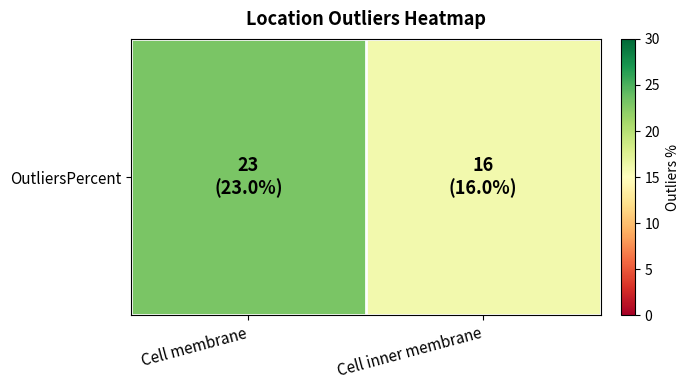

Reading right to left, list all the values displayed in this chart.

Cell inner membrane=16	Cell membrane=23